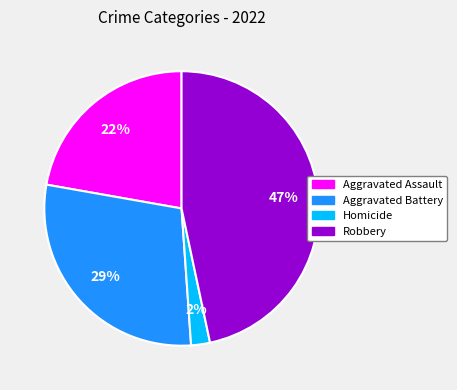

To the nearest percent, what portion does Robbery represent?

47%